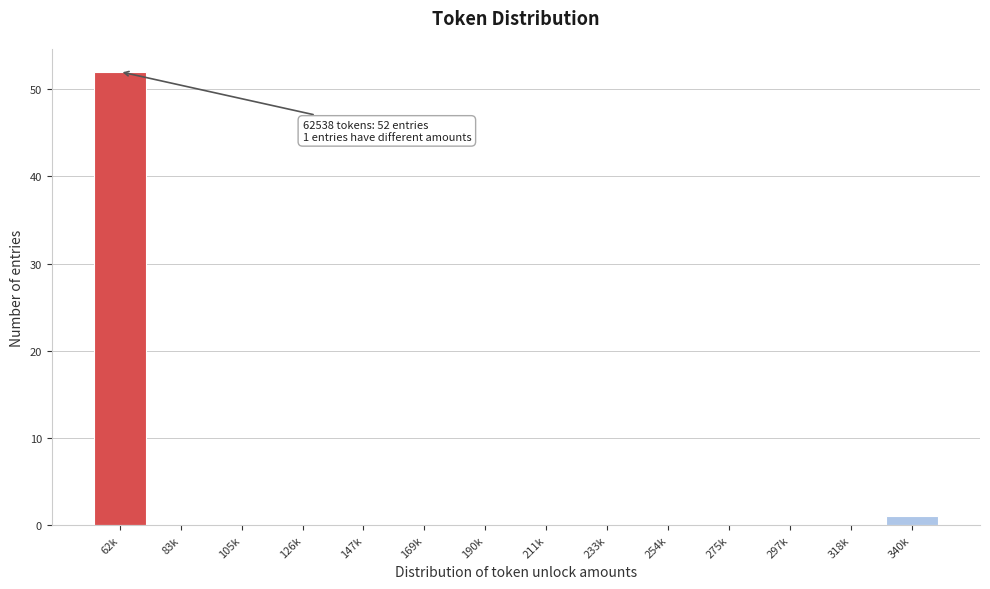

Reading left to right, what are all the values shown in this chart?

62k=52	83k=0	105k=0	126k=0	147k=0	169k=0	190k=0	211k=0	233k=0	254k=0	275k=0	297k=0	318k=0	340k=1